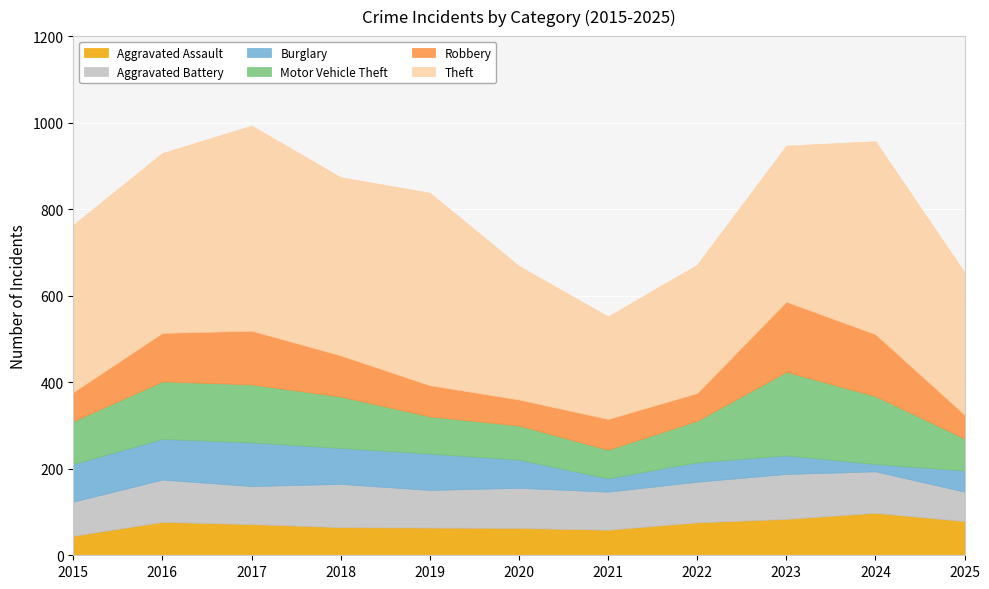

What is the value of the Motor Vehicle Theft point at the 8th from the left?

96